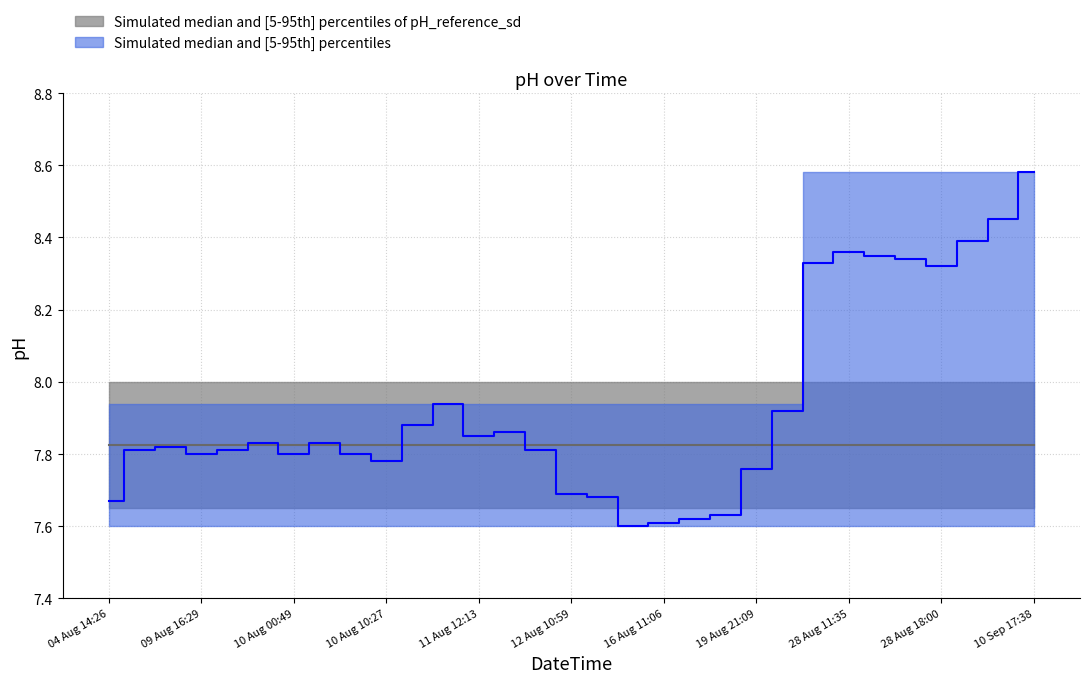

The value of pH_gray_lower at 16 Aug 10:05 is 7.7. True or false?

True